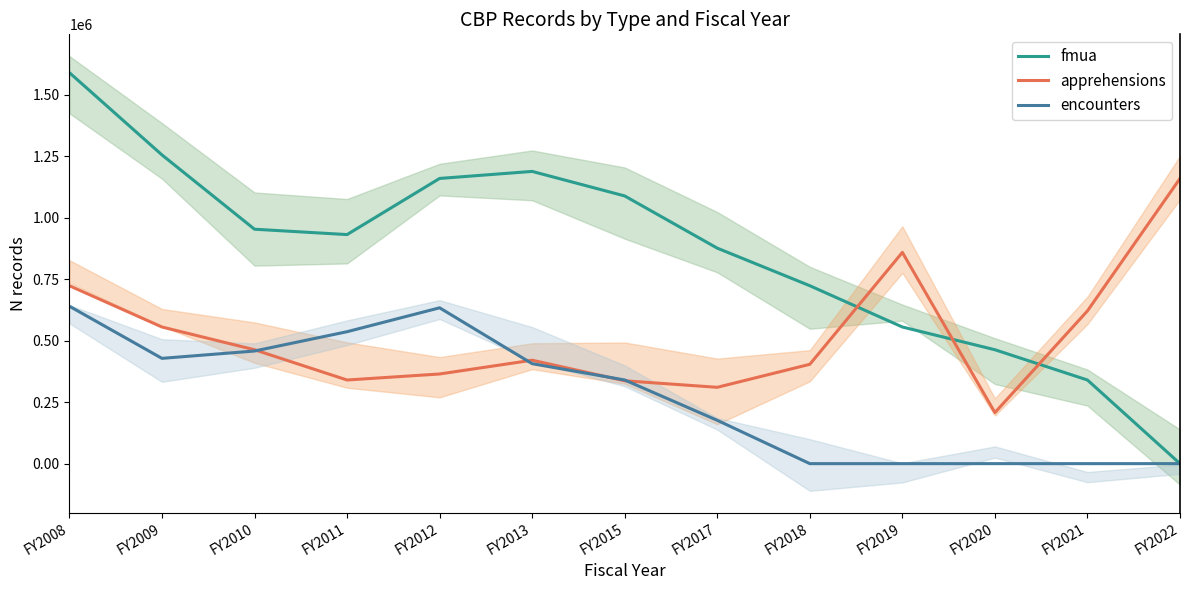

At how many categories does at least one series exceed 542042?

12